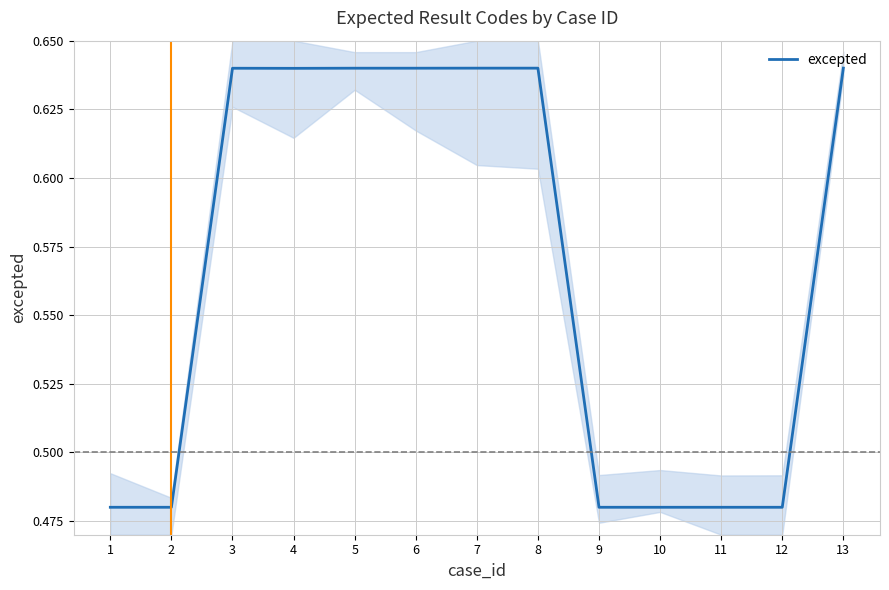

Is this an area chart (filled region under the line)?

No